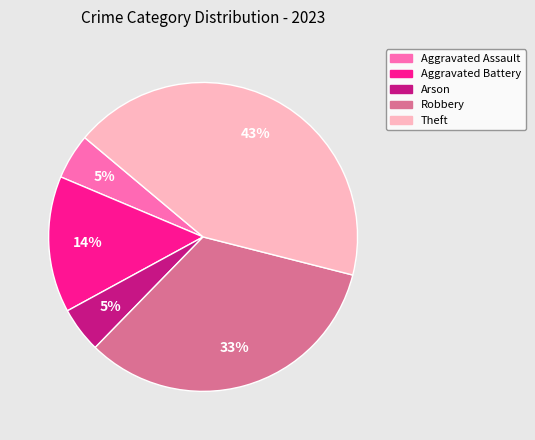

To the nearest percent, what percentage of the pie is Aggravated Assault?

5%